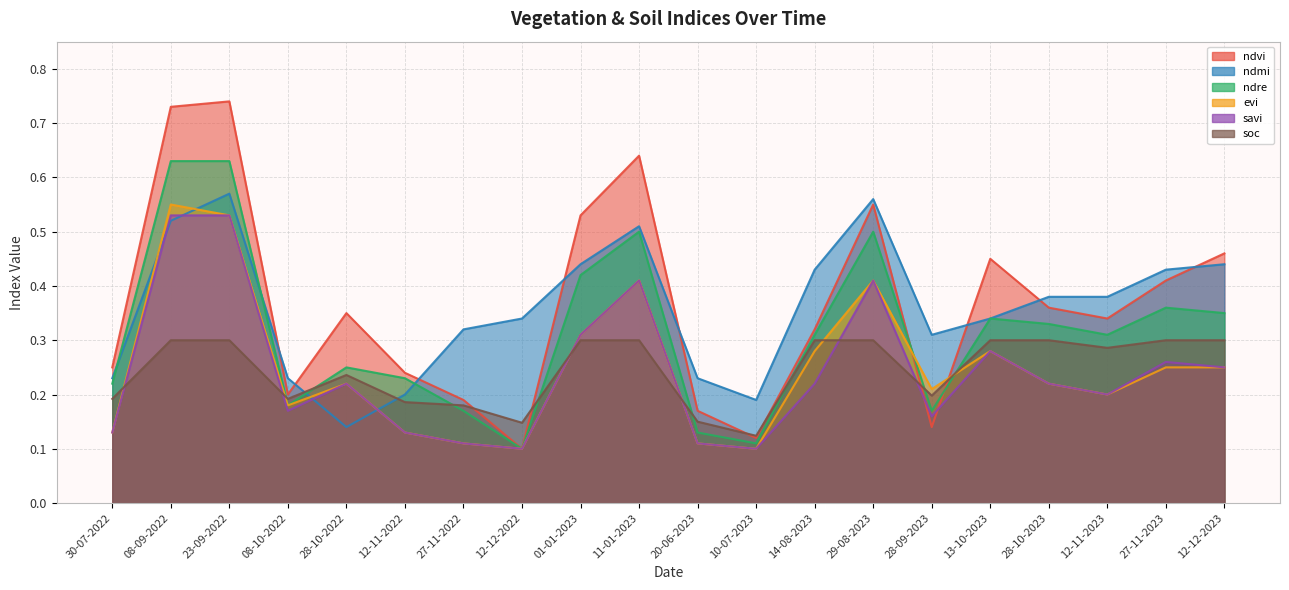

List the labels in order of ndvi value, smallest first.

12-12-2022, 10-07-2023, 28-09-2023, 20-06-2023, 27-11-2022, 08-10-2022, 12-11-2022, 30-07-2022, 14-08-2023, 12-11-2023, 28-10-2022, 28-10-2023, 27-11-2023, 13-10-2023, 12-12-2023, 01-01-2023, 29-08-2023, 11-01-2023, 08-09-2022, 23-09-2022